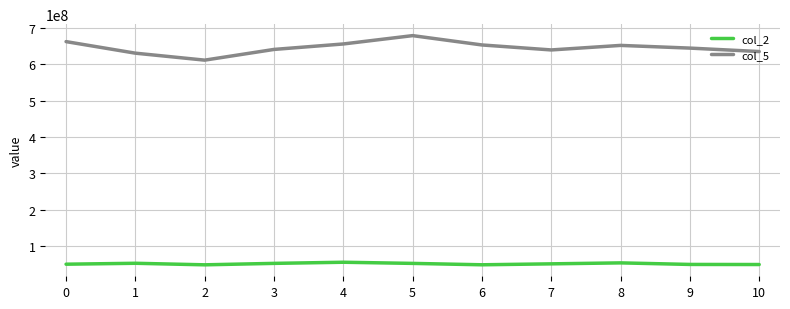

List the series in order of their peak value, lowest first.

col_2, col_5